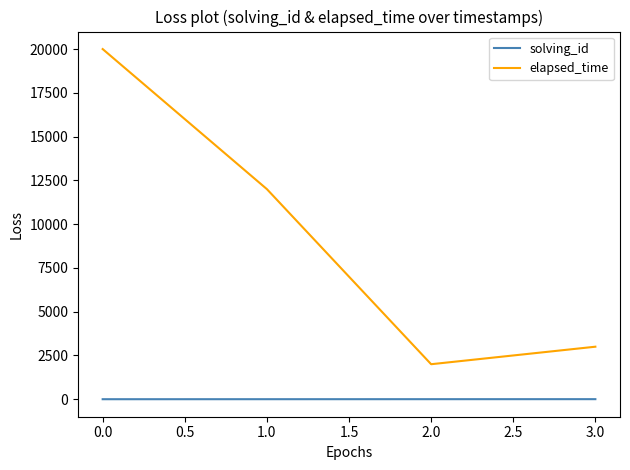

True or false: elapsed_time and solving_id cross at least once.

False